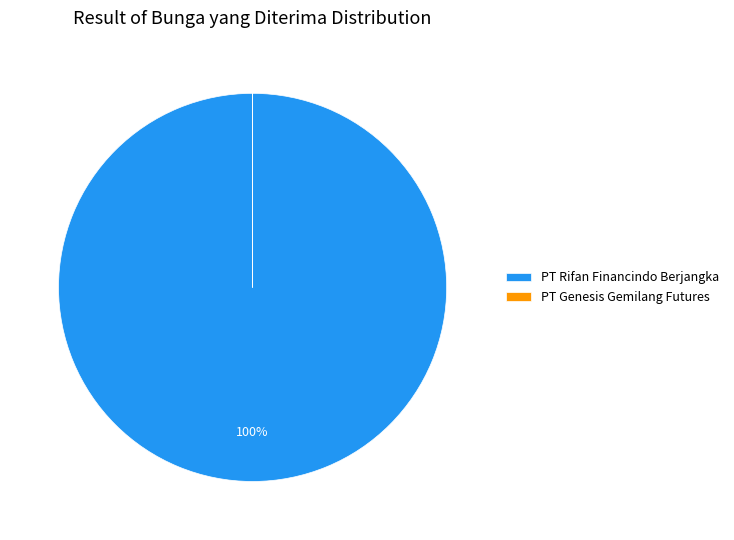

To the nearest percent, what is the difference between the largest and smallest slice percentages?

100%